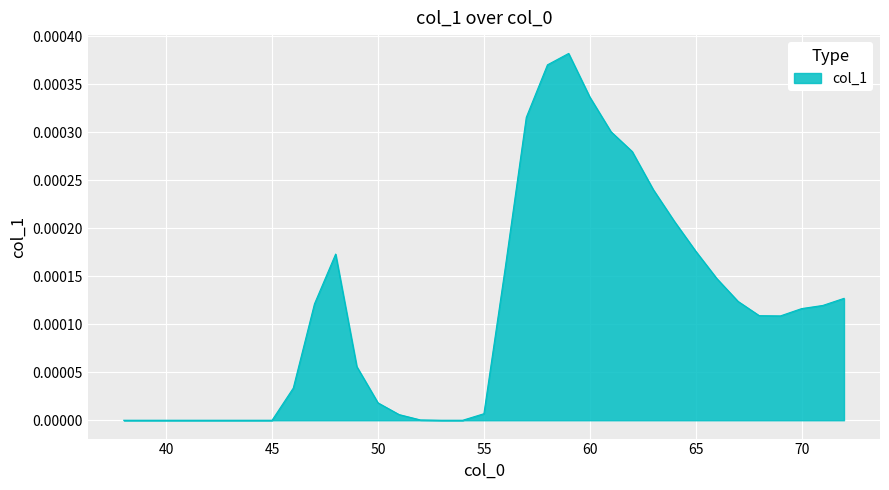

True or false: there are more than 1 points higher than both neighbors.

True